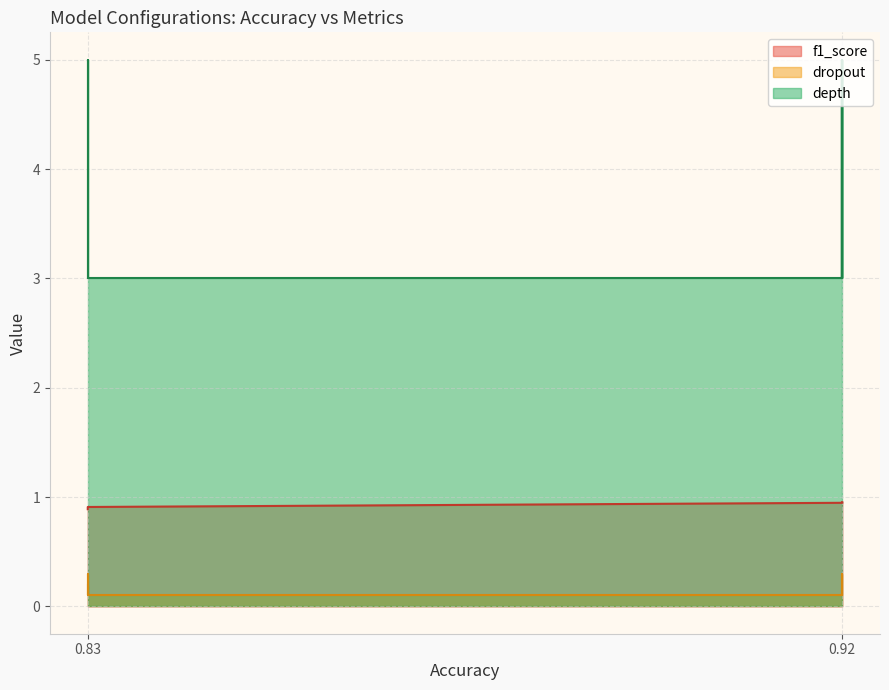

Reading right to left, extract all data points from this chart.

f1_score: 0.9166666666666666=0.9	0.9166666666666666=0.9	0.9166666666666666=0.9	0.9166666666666666=0.9	0.9166666666666666=0.9	0.9166666666666666=0.9	0.9166666666666666=0.9	0.9166666666666666=0.9	0.9166666666666666=0.9	0.9166666666666666=0.9	0.9166666666666666=0.9	0.9166666666666666=0.9	0.9166666666666666=0.9	0.9166666666666666=0.9	0.9166666666666666=0.9	0.9166666666666666=0.9	0.9166666666666666=0.9	0.8333333333333334=0.9	0.8333333333333334=0.9	0.8333333333333334=0.9	0.8333333333333334=0.9	0.8333333333333334=0.9	0.8333333333333334=0.9	0.8333333333333334=1.0
dropout: 0.9166666666666666=0.3	0.9166666666666666=0.3	0.9166666666666666=0.1	0.9166666666666666=0.2	0.9166666666666666=0.3	0.9166666666666666=0.3	0.9166666666666666=0.1	0.9166666666666666=0.1	0.9166666666666666=0.1	0.9166666666666666=0.1	0.9166666666666666=0.1	0.9166666666666666=0.2	0.9166666666666666=0.2	0.9166666666666666=0.2	0.9166666666666666=0.2	0.9166666666666666=0.2	0.9166666666666666=0.2	0.8333333333333334=0.3	0.8333333333333334=0.3	0.8333333333333334=0.3	0.8333333333333334=0.3	0.8333333333333334=0.2	0.8333333333333334=0.1	0.8333333333333334=0.1
depth: 0.9166666666666666=3.0	0.9166666666666666=3.0	0.9166666666666666=3.0	0.9166666666666666=3.0	0.9166666666666666=5.0	0.9166666666666666=3.0	0.9166666666666666=3.0	0.9166666666666666=5.0	0.9166666666666666=5.0	0.9166666666666666=5.0	0.9166666666666666=5.0	0.9166666666666666=3.0	0.9166666666666666=5.0	0.9166666666666666=3.0	0.9166666666666666=3.0	0.9166666666666666=5.0	0.9166666666666666=5.0	0.8333333333333334=3.0	0.8333333333333334=5.0	0.8333333333333334=5.0	0.8333333333333334=5.0	0.8333333333333334=5.0	0.8333333333333334=3.0	0.8333333333333334=3.0